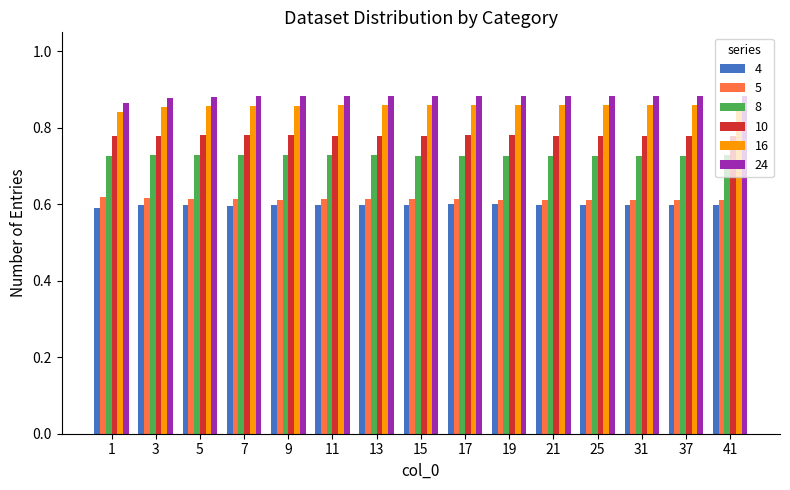

Is the value of 8 at 7 greater than the value of 4 at 37?

Yes